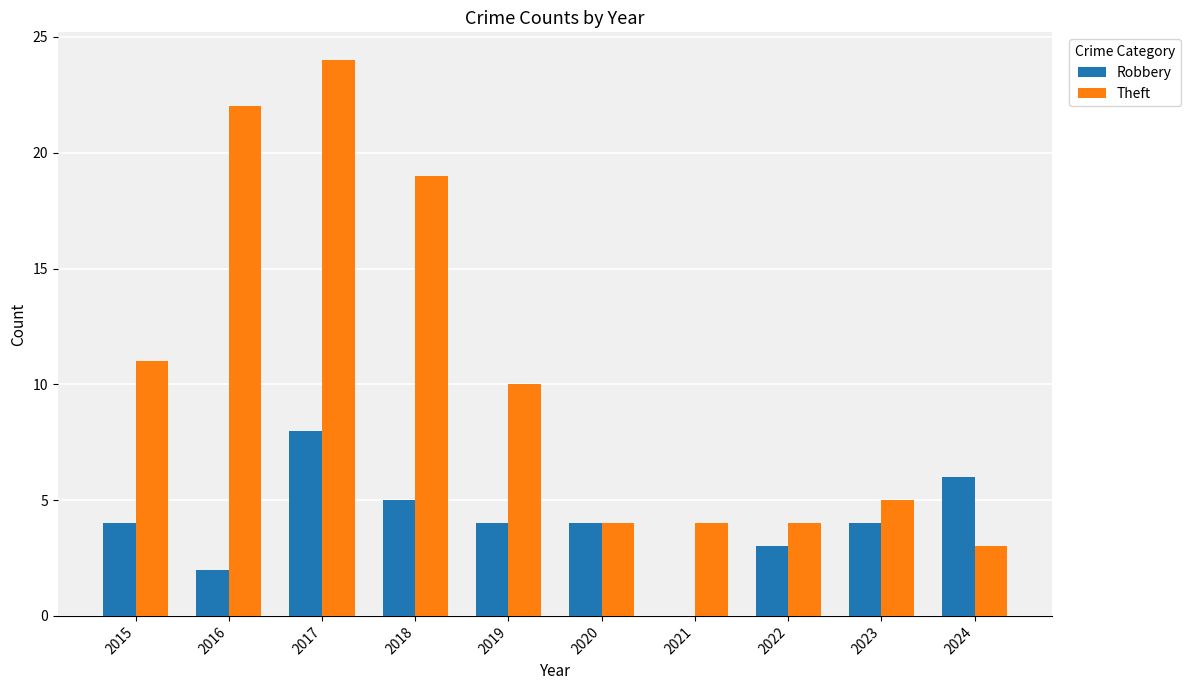

What is the greatest value displayed?

24